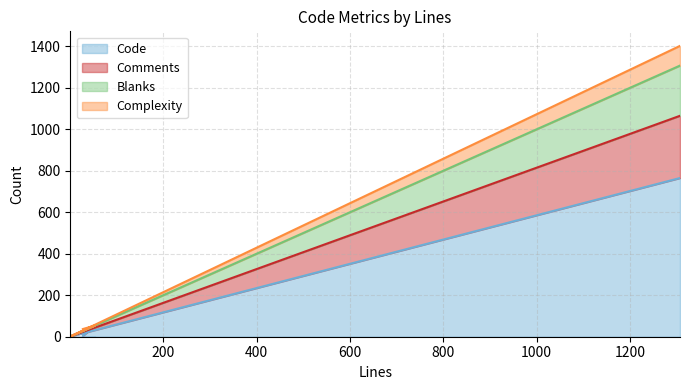

The value of Comments at 1307 is 353. True or false?

False